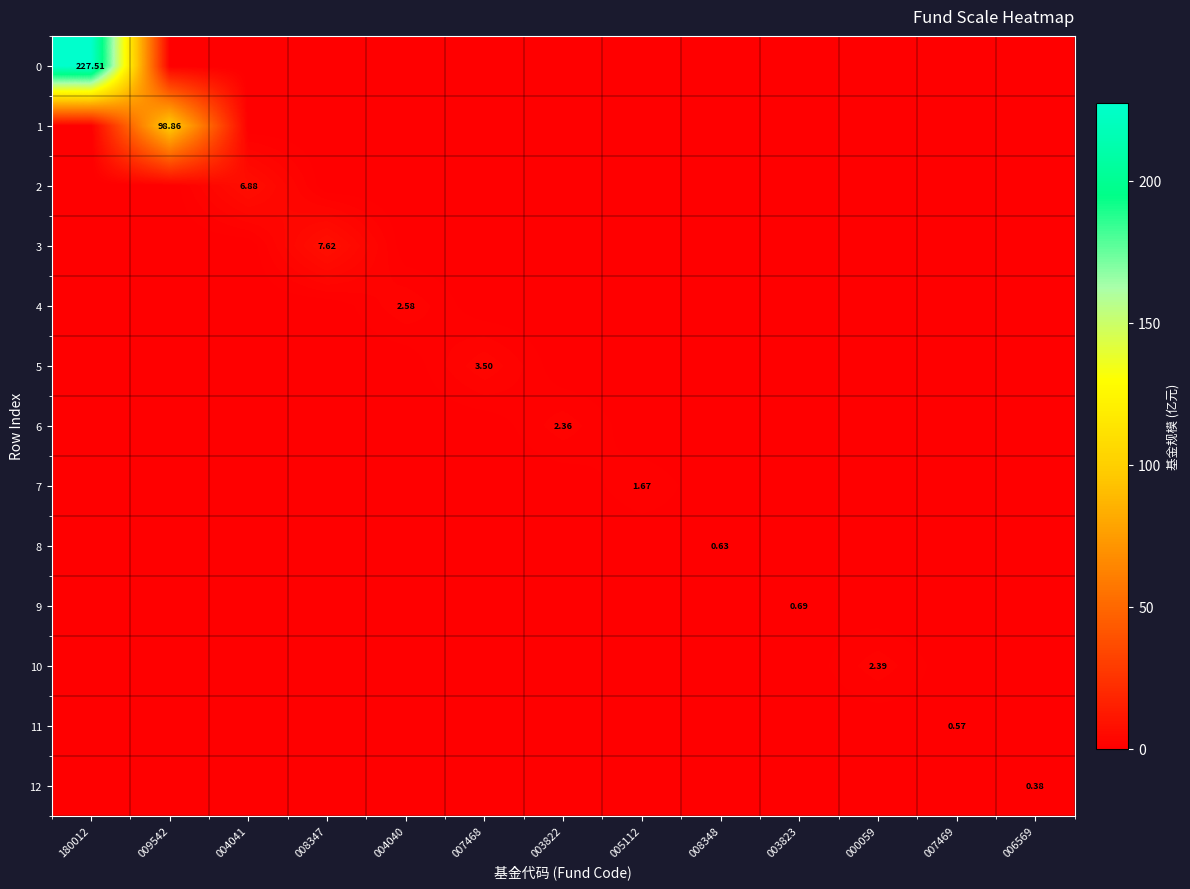

Between 180012 and 003822, which is larger?

180012